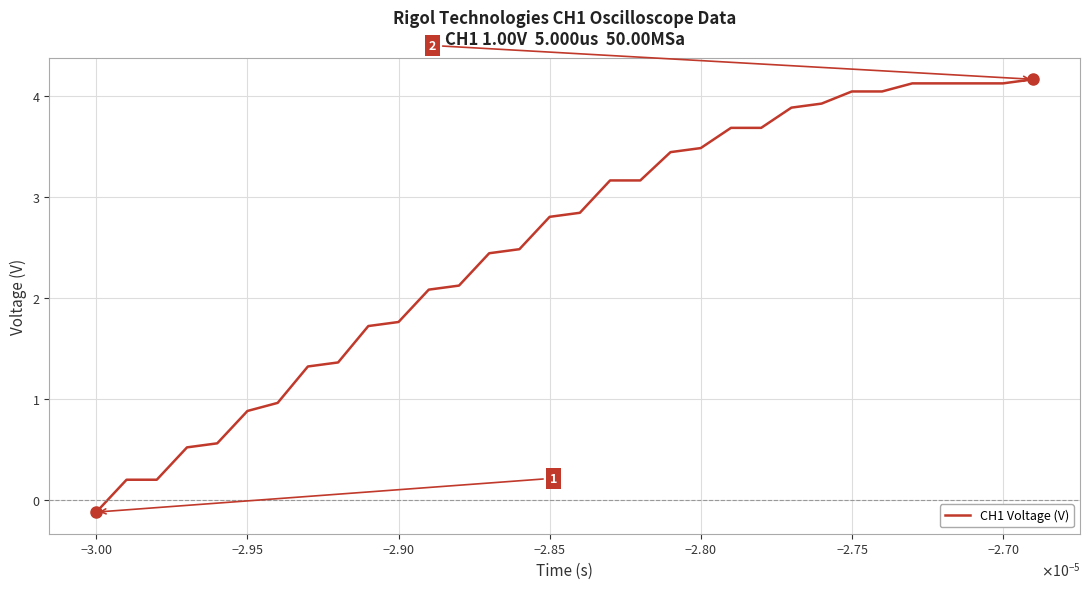

What is the greatest value displayed?

4.2